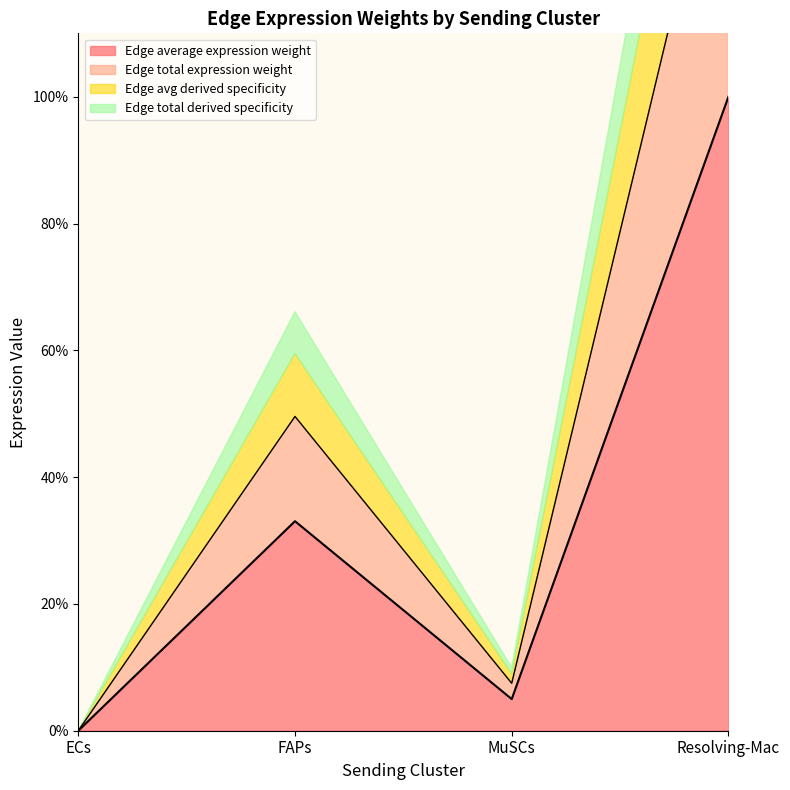

How many values in Edge average expression weight are above zero?

3